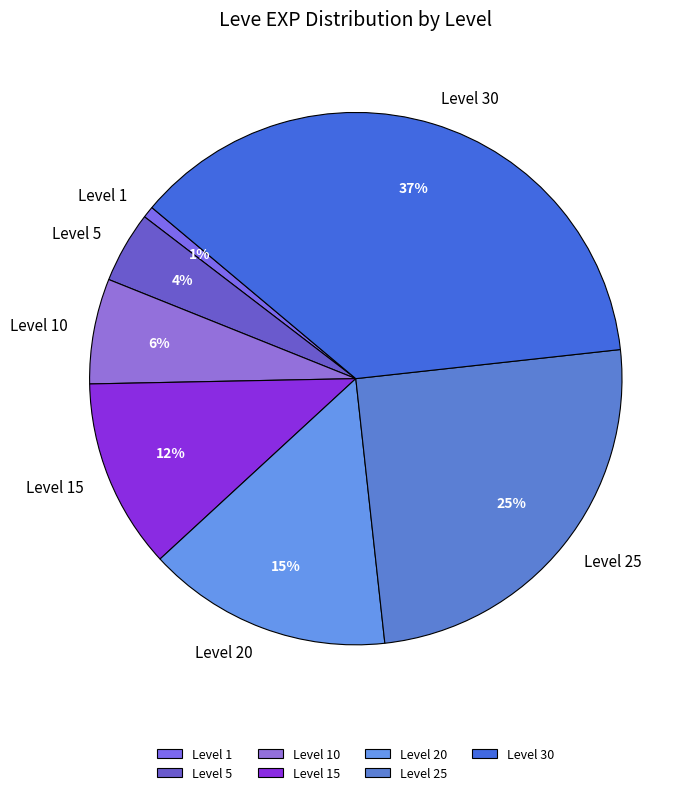

To the nearest percent, what percentage of the pie is Level 10?

6%